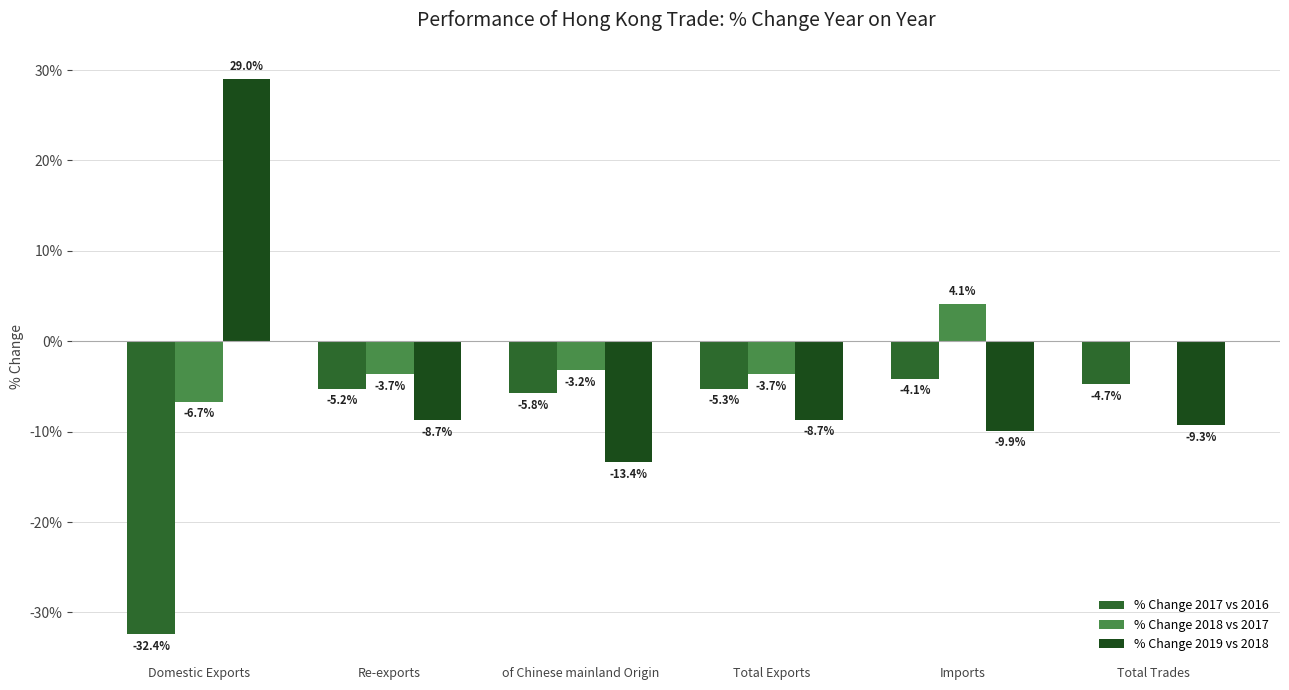

At which label does % Change 2017 vs 2016 first exceed -5?

Imports